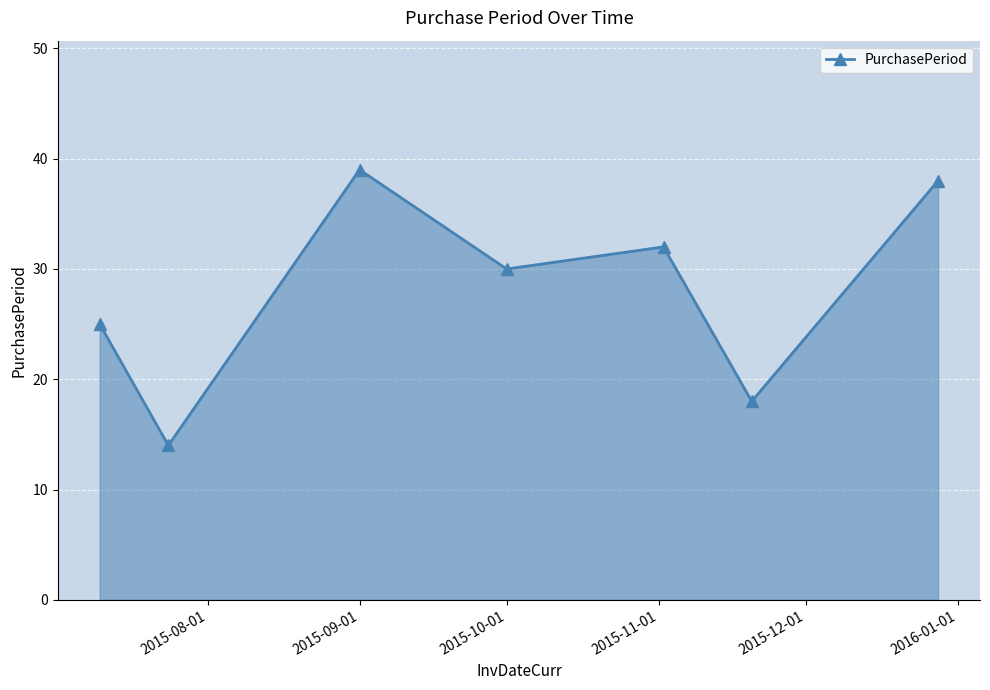

What is the value of the 3rd point from the left?

39